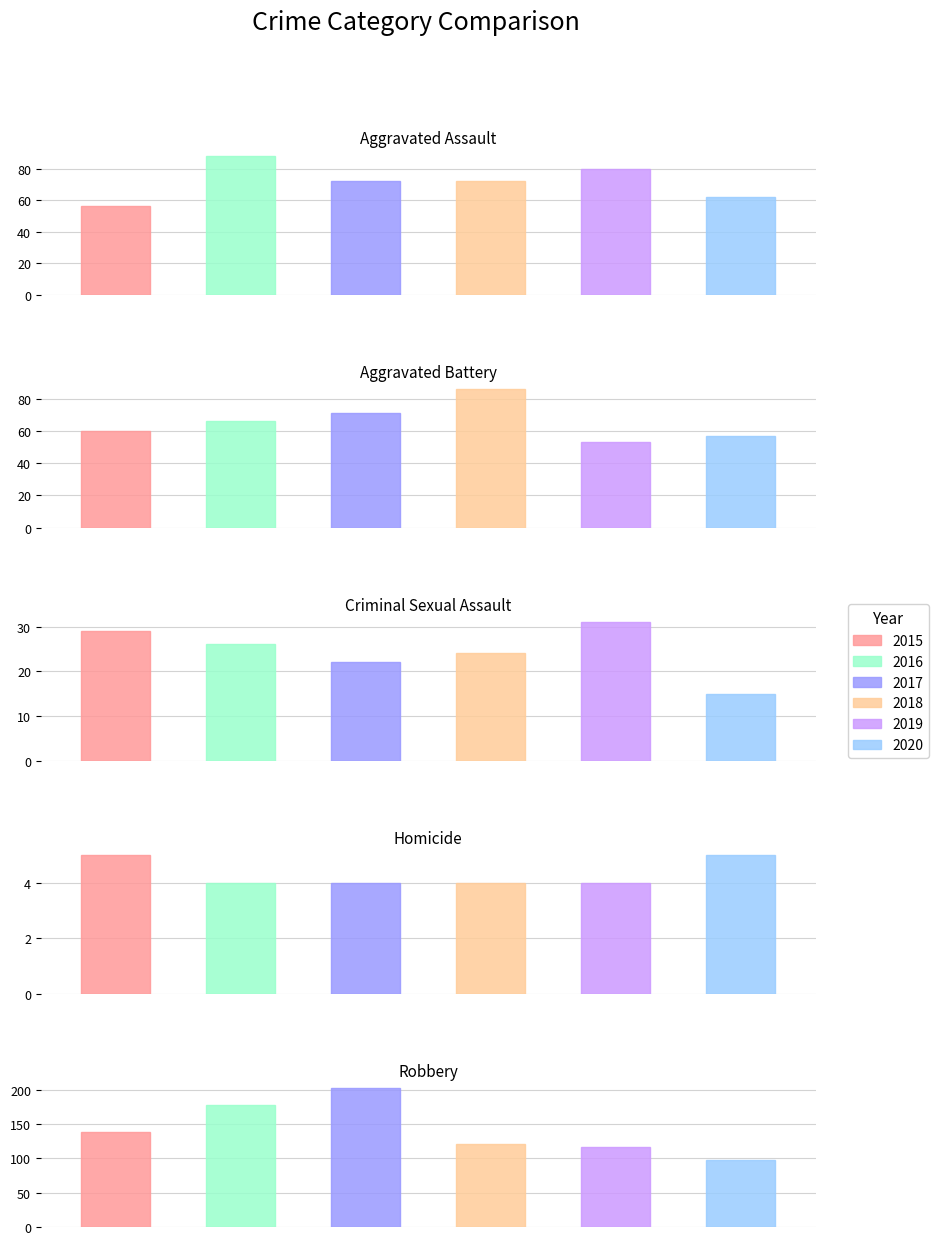

What is the difference between the highest and lowest values at Homicide?

1